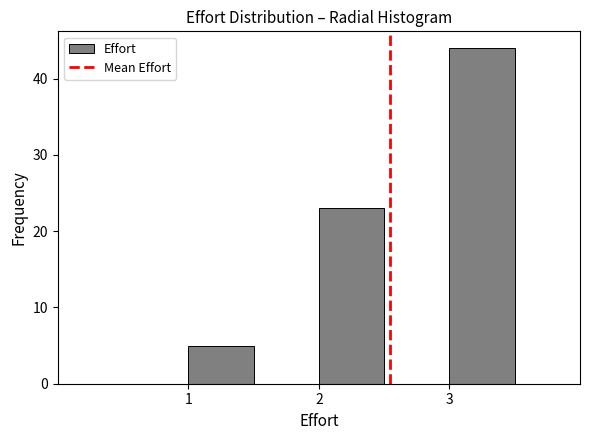

Reading left to right, transcribe this chart: for each bar, give the range it covers on the x-axis and its height. The values are not printed on the chart, so give them approximately, as read against the axis.

0.5 to 1.0: 0
1.0 to 1.5: 5
1.5 to 2.0: 0
2.0 to 2.5: 23
2.5 to 3.0: 0
3.0 to 3.5: 44
3.5 to 4.0: 0